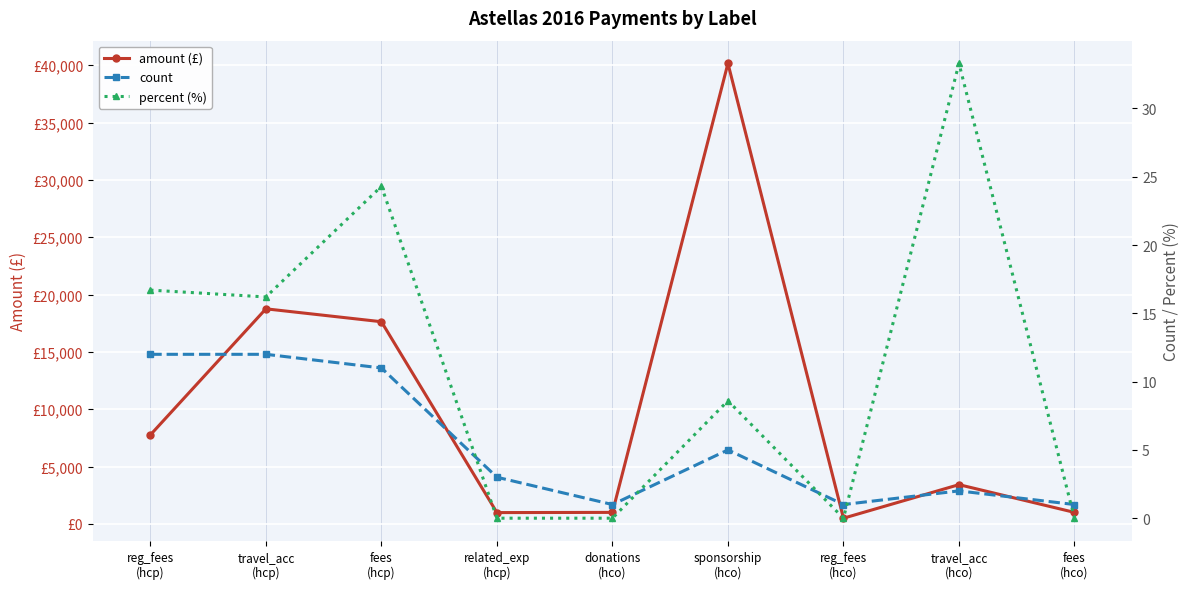

What value does the amount (£) series have at travel_acc
(hco)?

3419.5